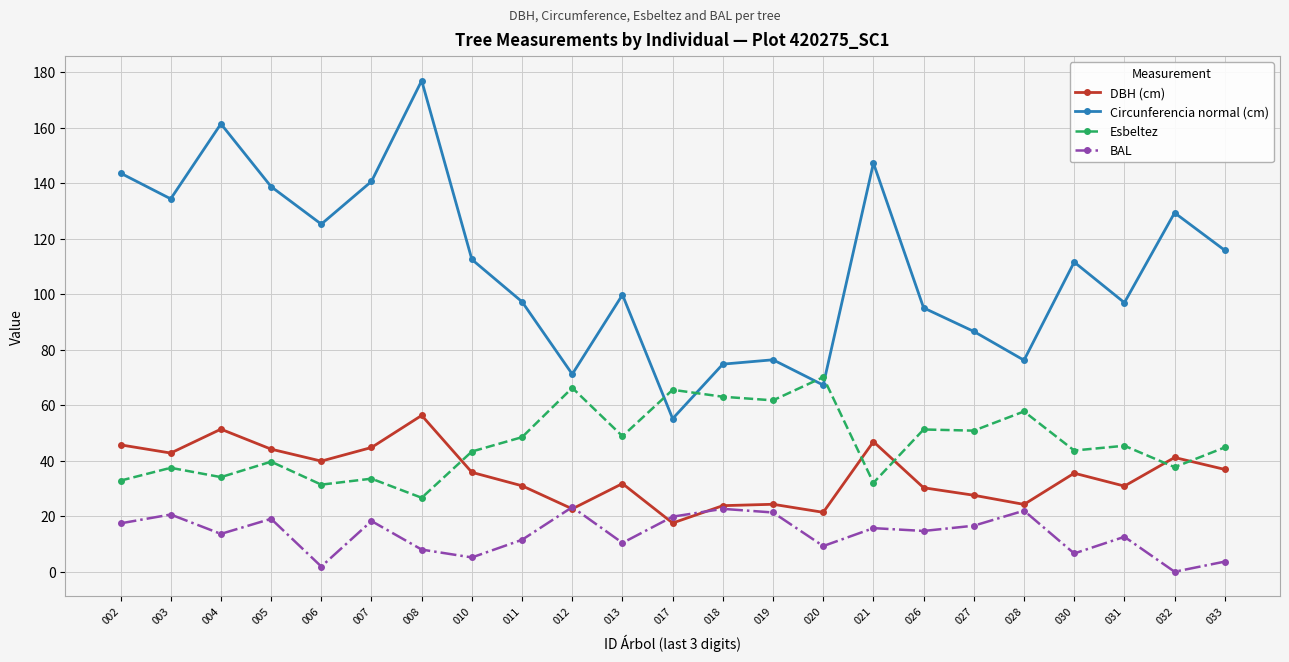

Is it true that BAL equals 26.9 at 027?

False